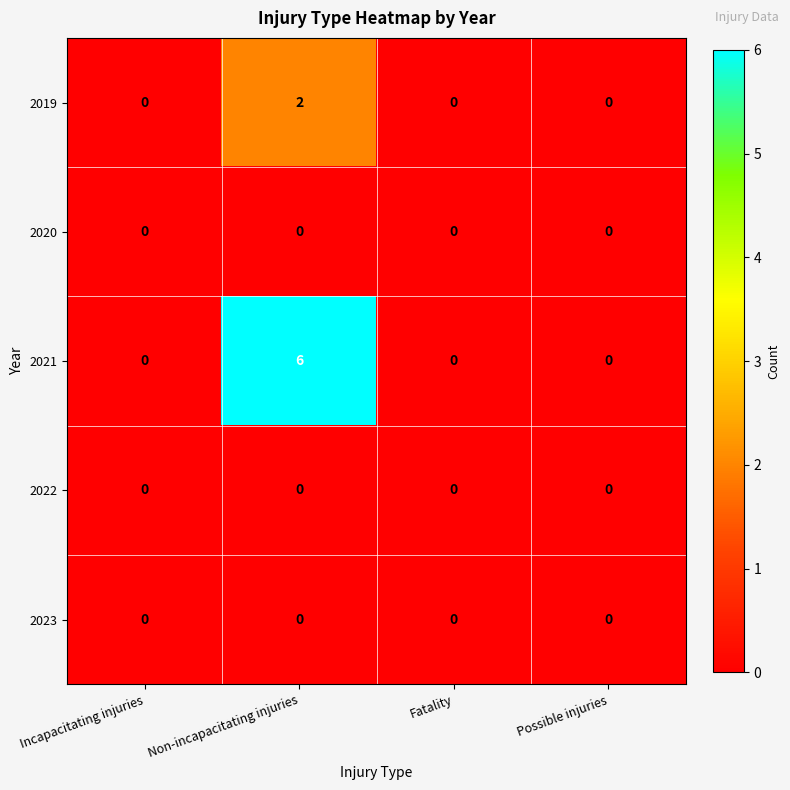

The value of 2021 at Incapacitating injuries is 0. True or false?

True